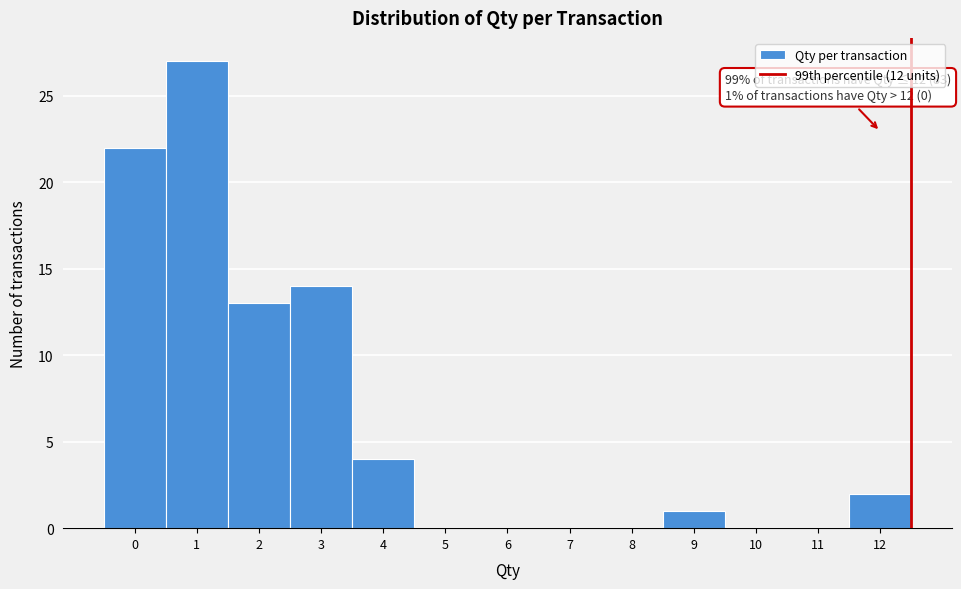

Over which range of the x-axis is the bar tallest?

0.5 to 1.5